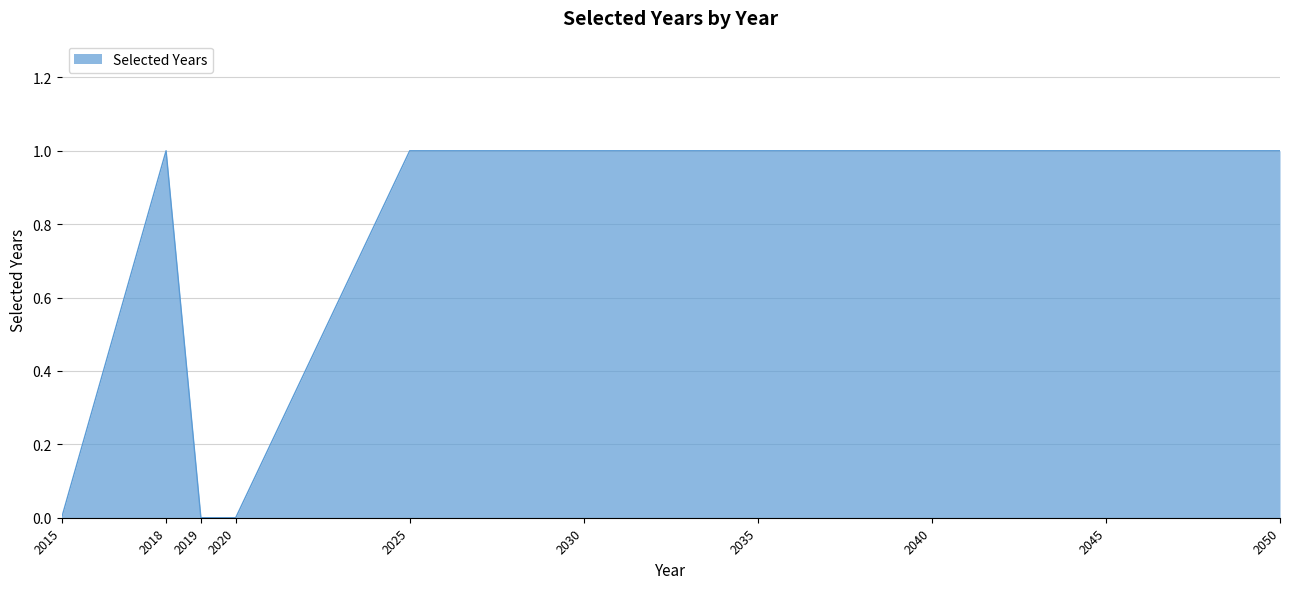

Reading left to right, list all the values displayed in this chart.

0	1	0	0	1	1	1	1	1	1